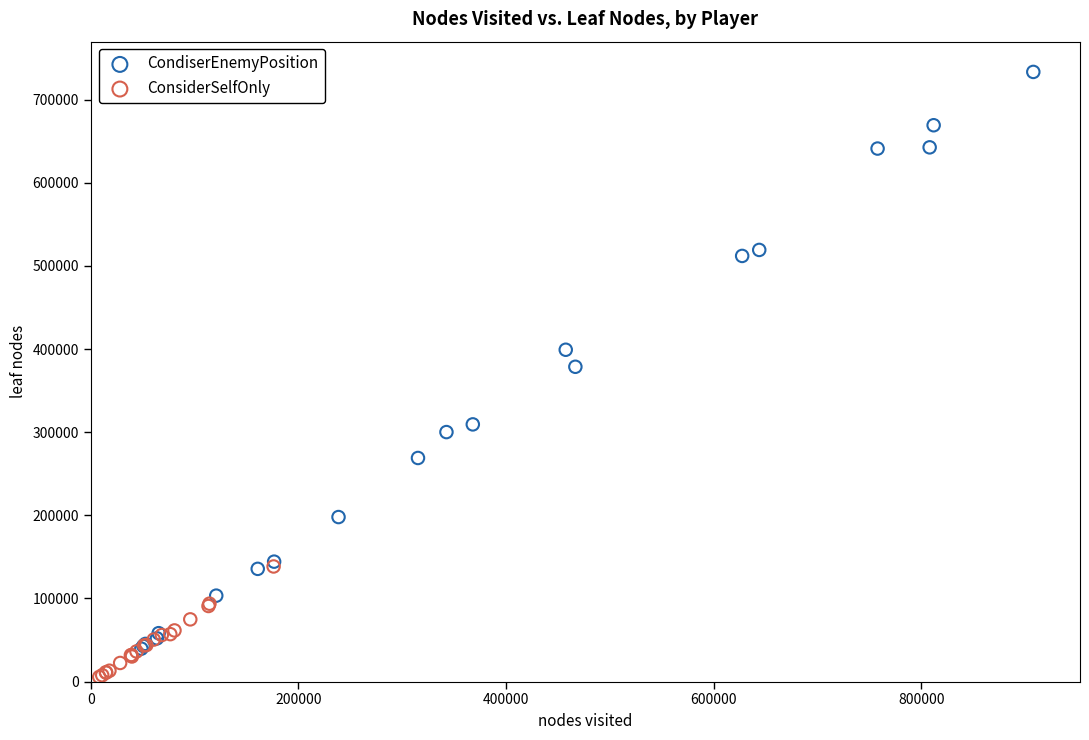

What are all the series names shown in the legend?

CondiserEnemyPosition, ConsiderSelfOnly